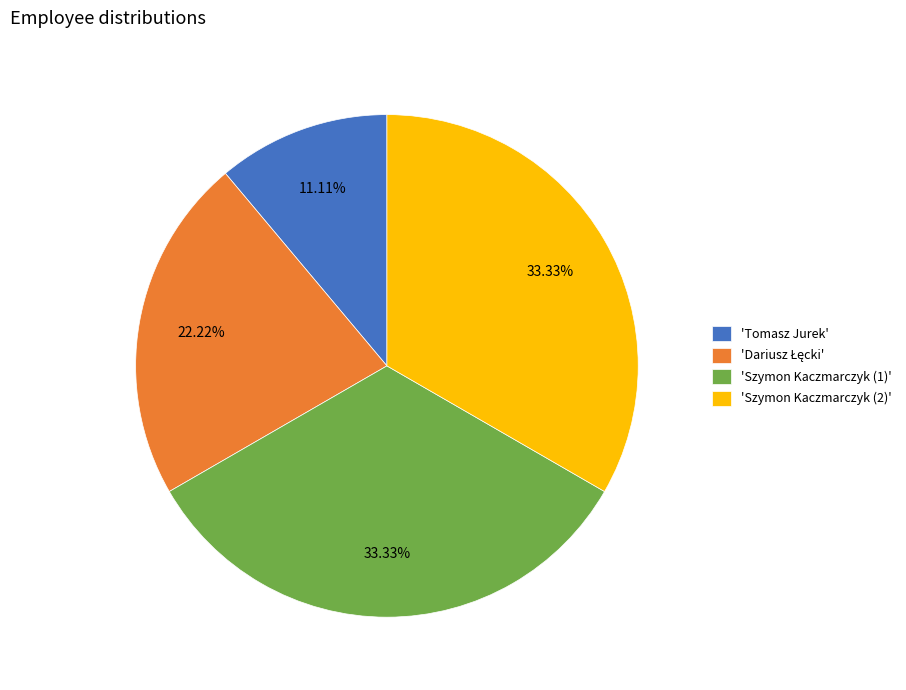

Approximately how many times larger is the value at 'Tomasz Jurek' compared to 'Szymon Kaczmarczyk (1)'?

0.3